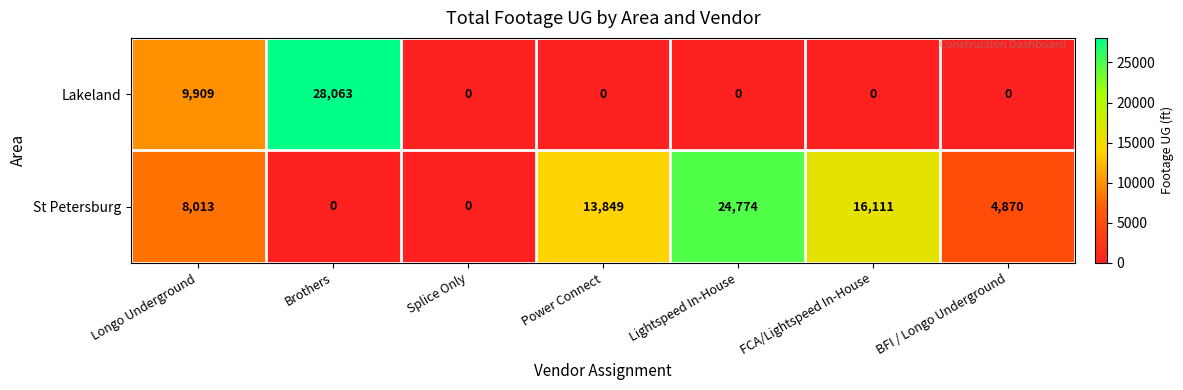

Reading left to right, transcribe all the data shown in this chart.

Lakeland: Longo Underground=9909	Brothers=28063	Splice Only=0	Power Connect=0	Lightspeed In-House=0	FCA/Lightspeed In-House=0	BFI / Longo Underground=0
St Petersburg: Longo Underground=8013	Brothers=0	Splice Only=0	Power Connect=13849	Lightspeed In-House=24774	FCA/Lightspeed In-House=16111	BFI / Longo Underground=4870